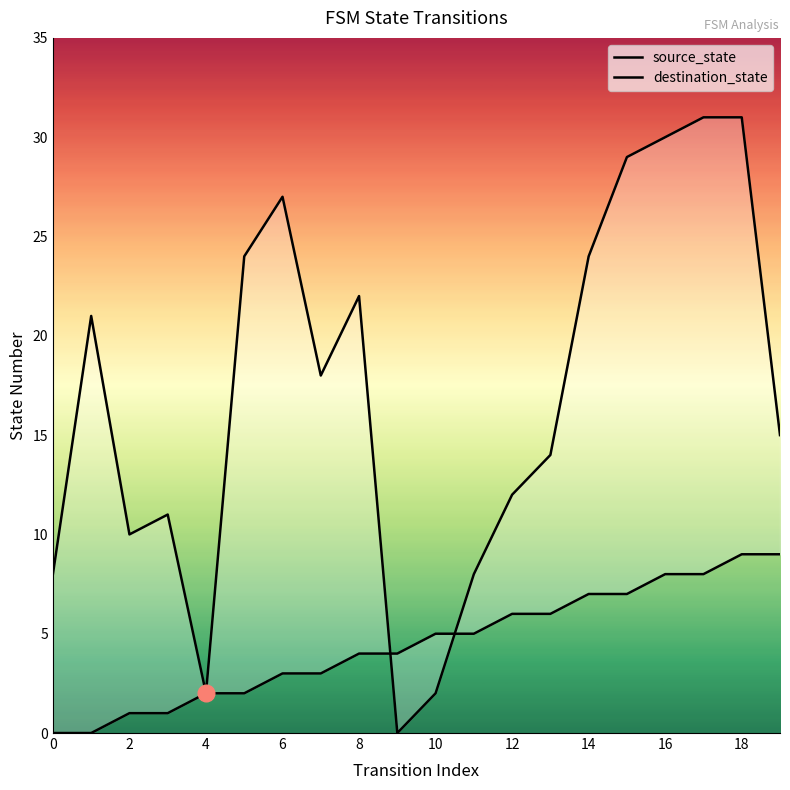

True or false: source_state has more than 2 interior local peaks.

False